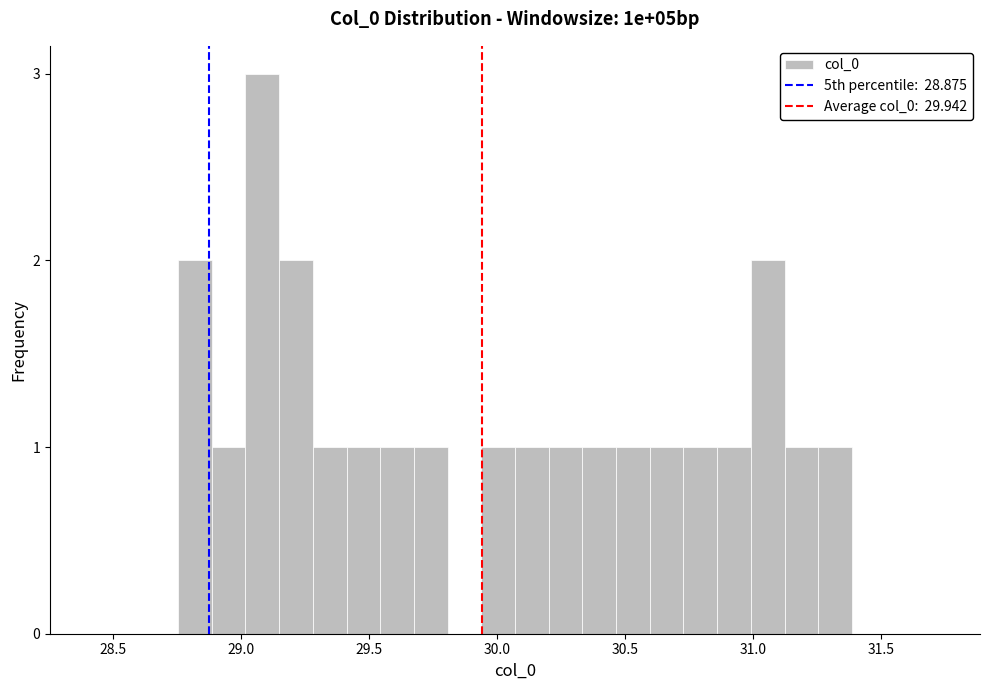

Read against the x-axis, roughly where is the centre of the tallest bar?

29.10